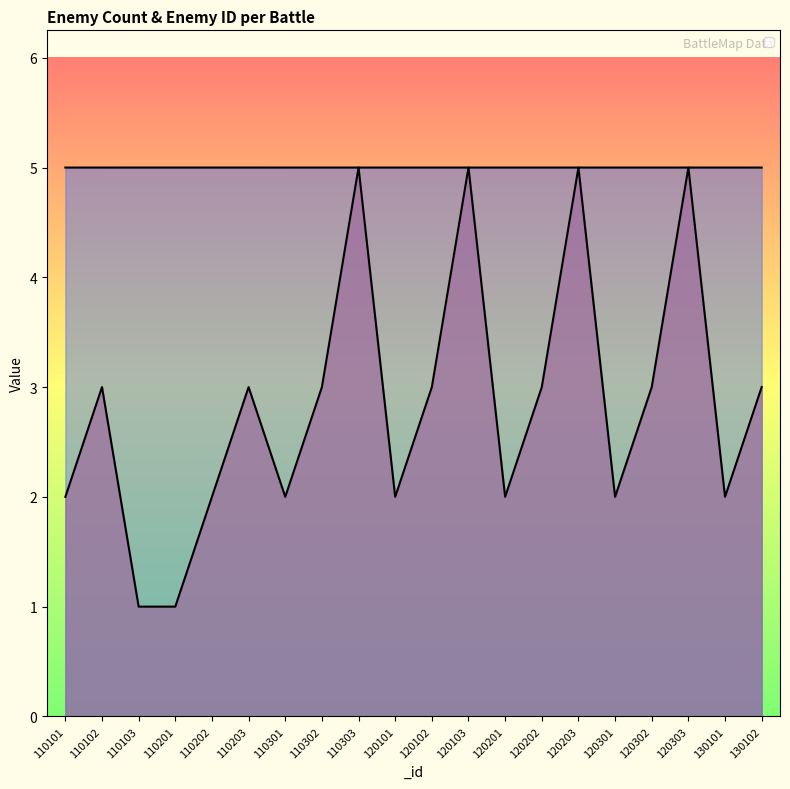

Is the value of _enemyID_1 at 120302 greater than the value of _enemyCount_1 at 110301?

Yes